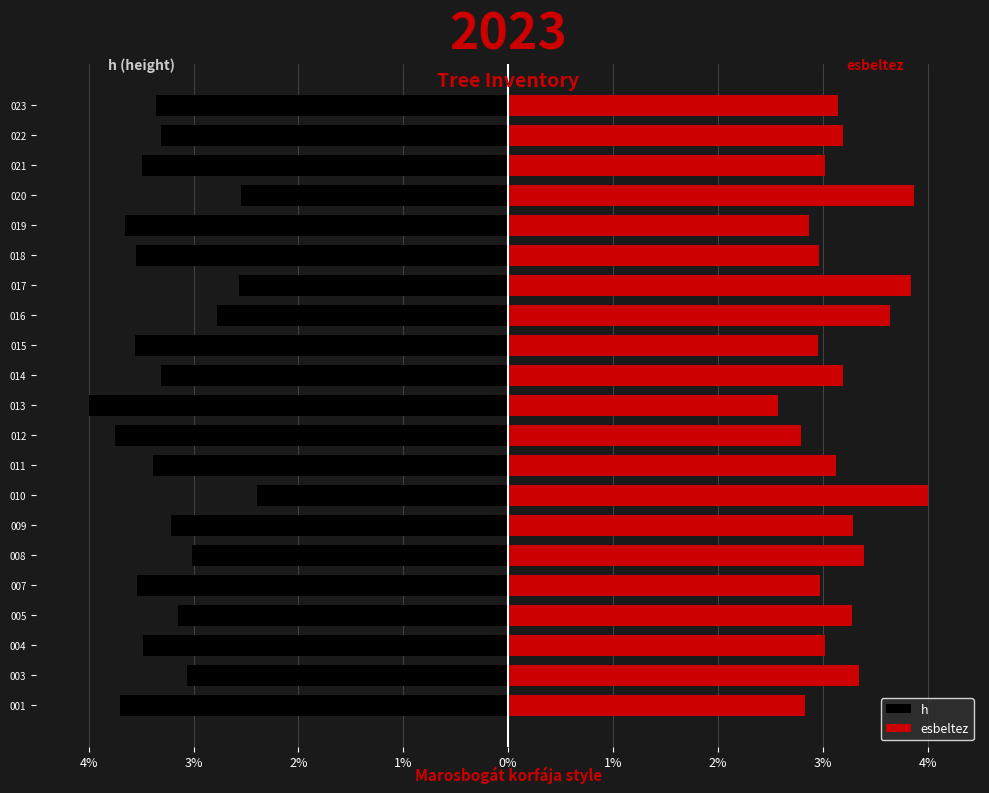

List the series in order of their overall mean, highest first.

esbeltez, h